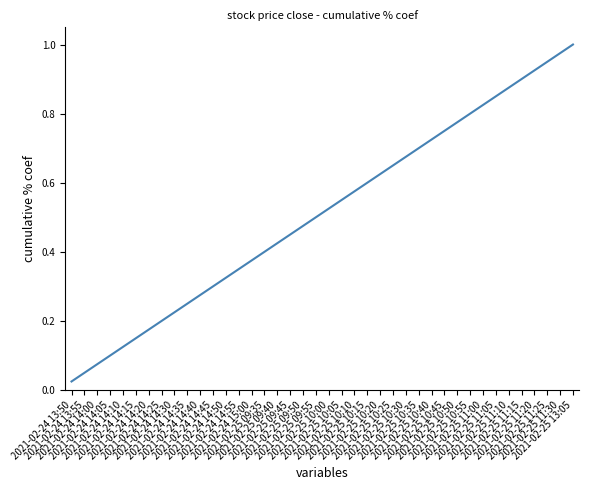

Does the chart have visible grid lines?

No